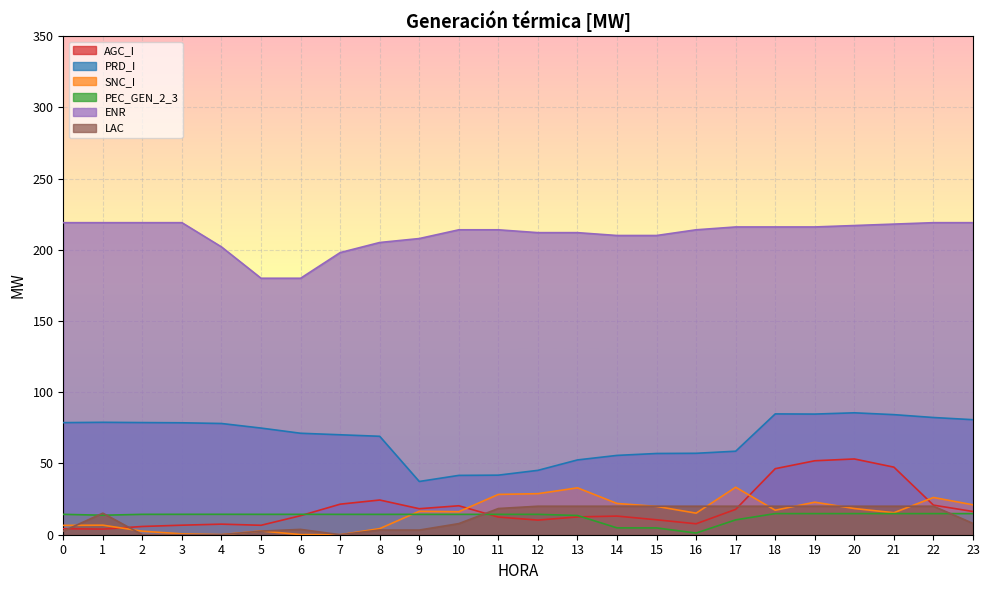

Is it true that AGC_I equals 15.4 at 15?

False